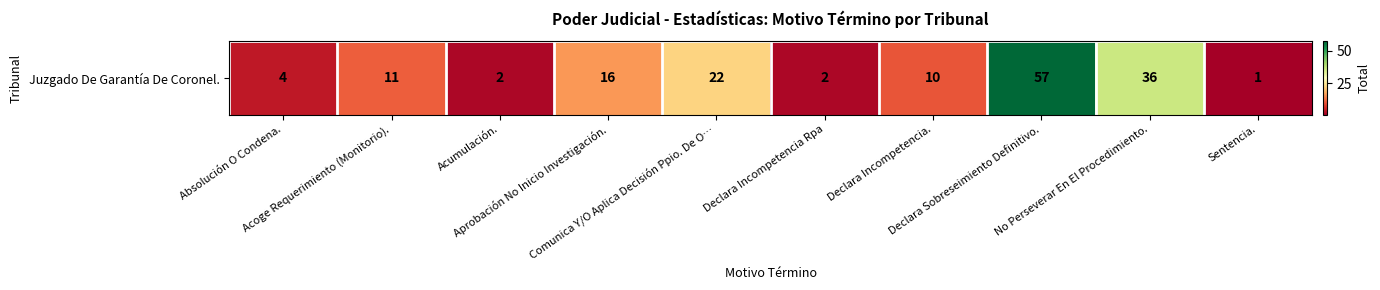

Which has a higher value, Aprobación No Inicio Investigación. or Declara Incompetencia.?

Aprobación No Inicio Investigación.